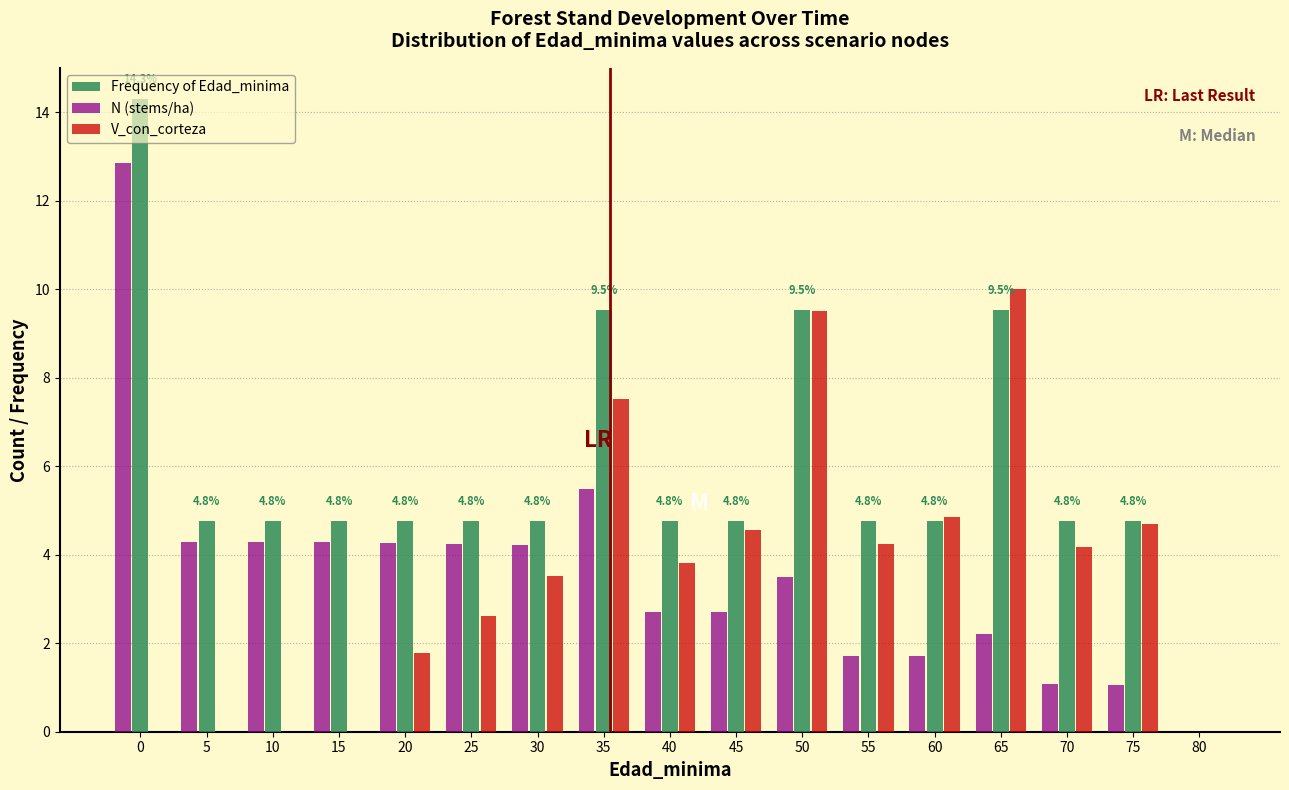

The N (stems/ha) series shows 4.3 at 20. True or false?

True